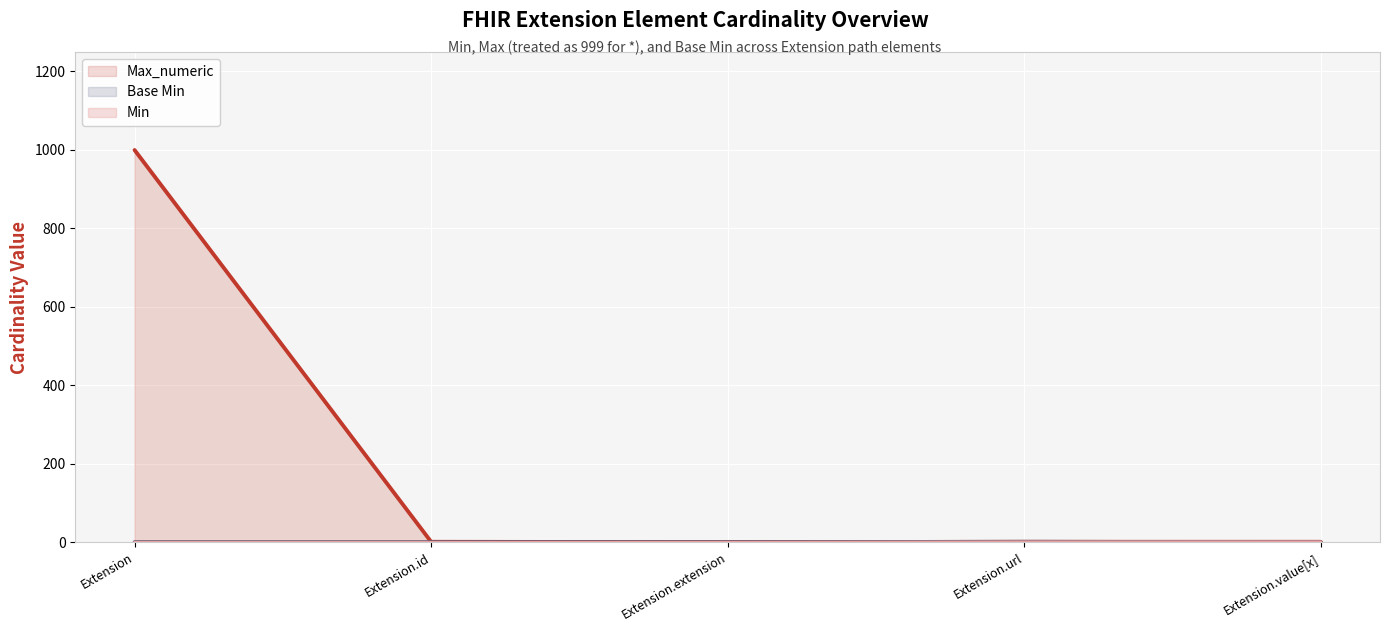

What position from the right is Extension?

5